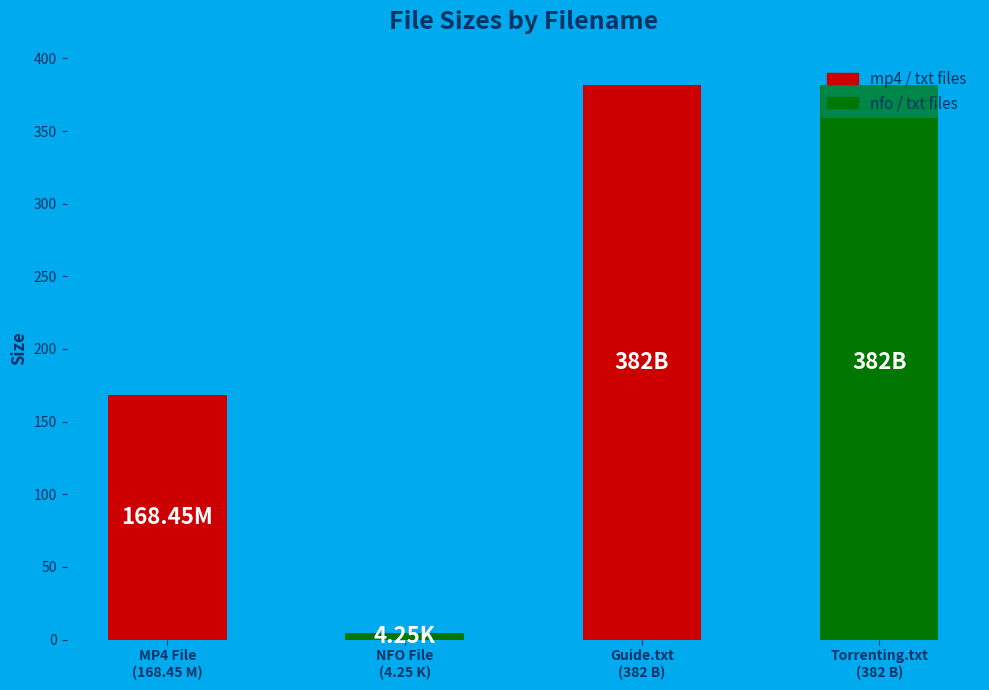

What is the average value?

234.2